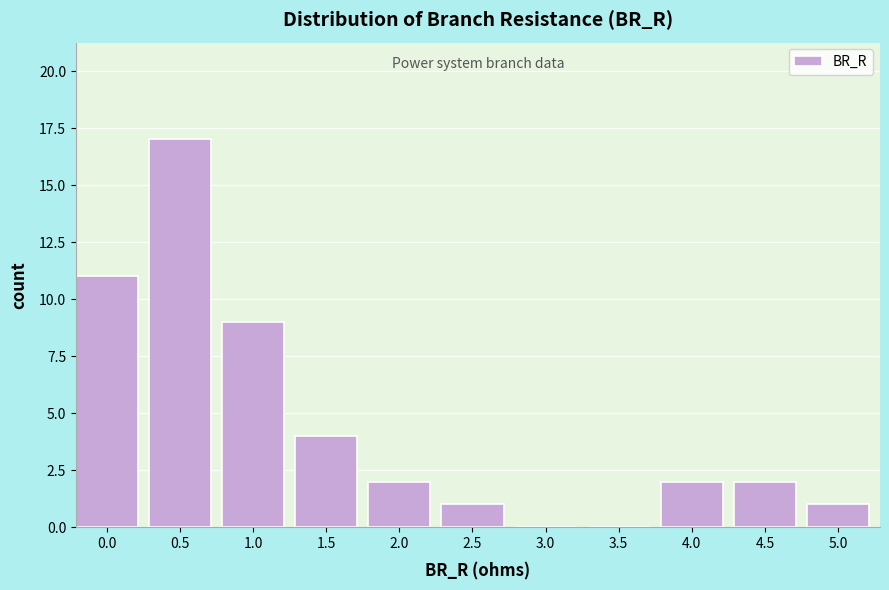

Reading right to left, extract all data points from this chart.

5.0=1	4.5=2	4.0=2	3.5=0	3.0=0	2.5=1	2.0=2	1.5=4	1.0=9	0.5=17	0.0=11